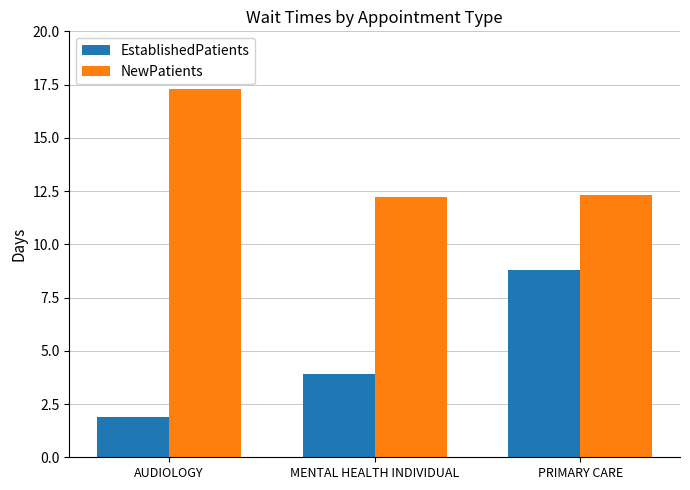

Rank the series by their maximum value, from lowest to highest.

EstablishedPatients, NewPatients